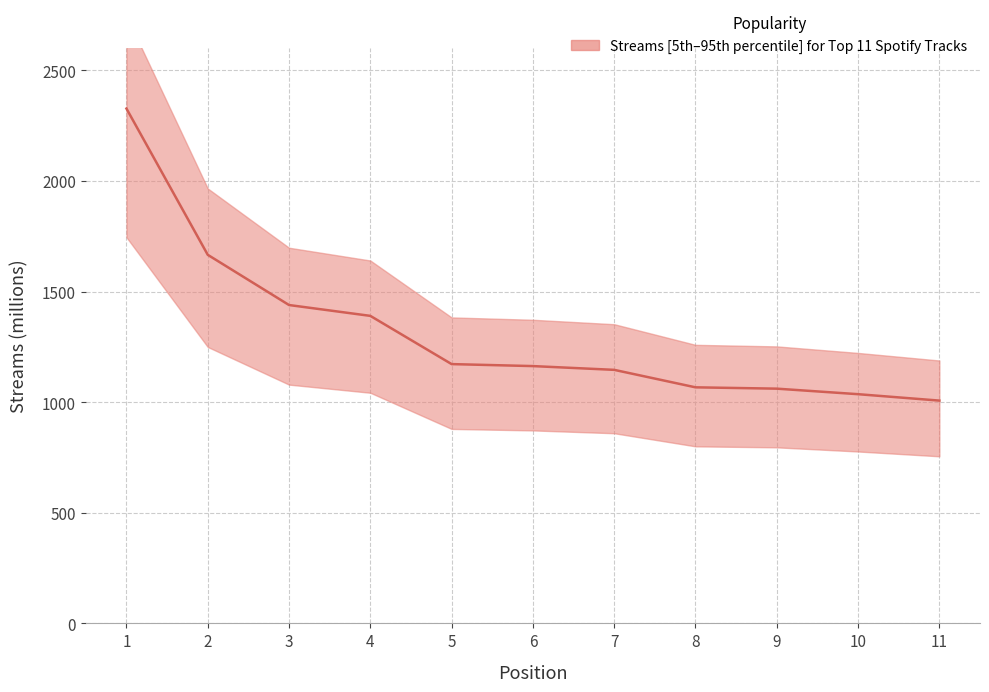

Approximately how many times larger is the value at 9 compared to 7?

0.9